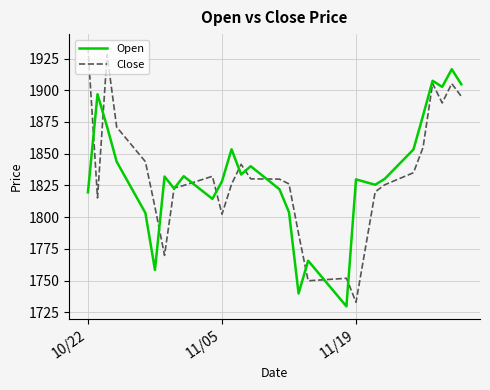

What is the smallest value displayed?

1729.8